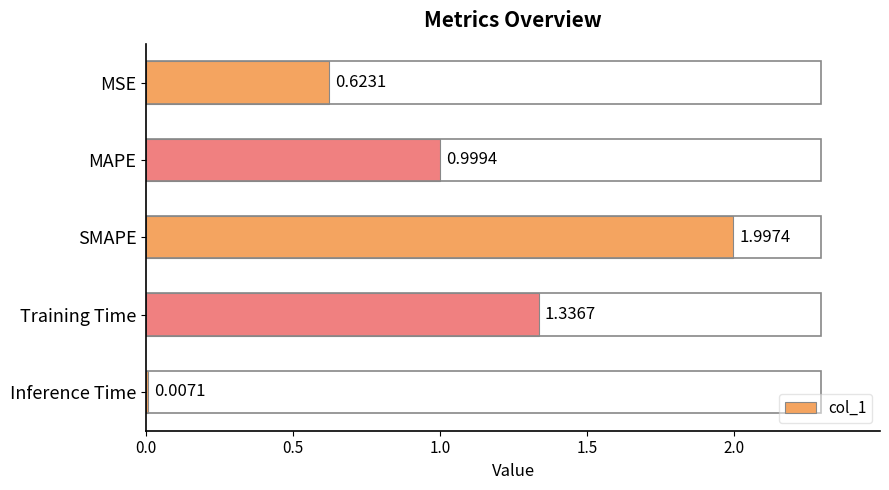

Where is the data nearest to the value 1?

MAPE